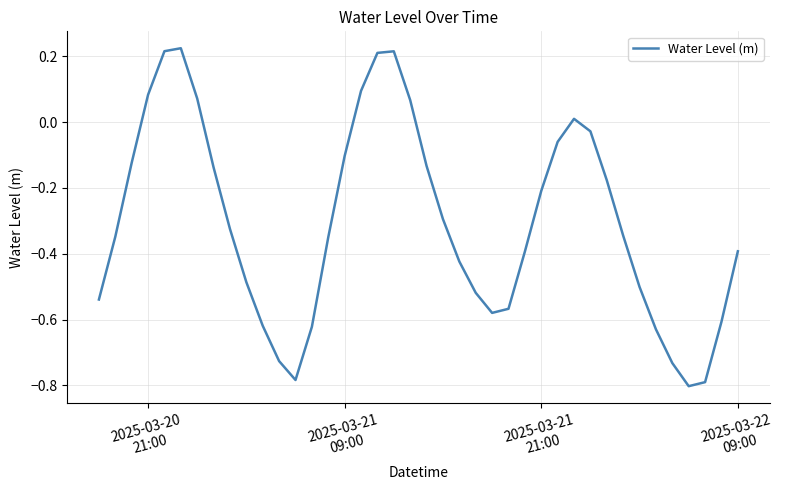

What is the difference between the maximum and minimum values?

1.0